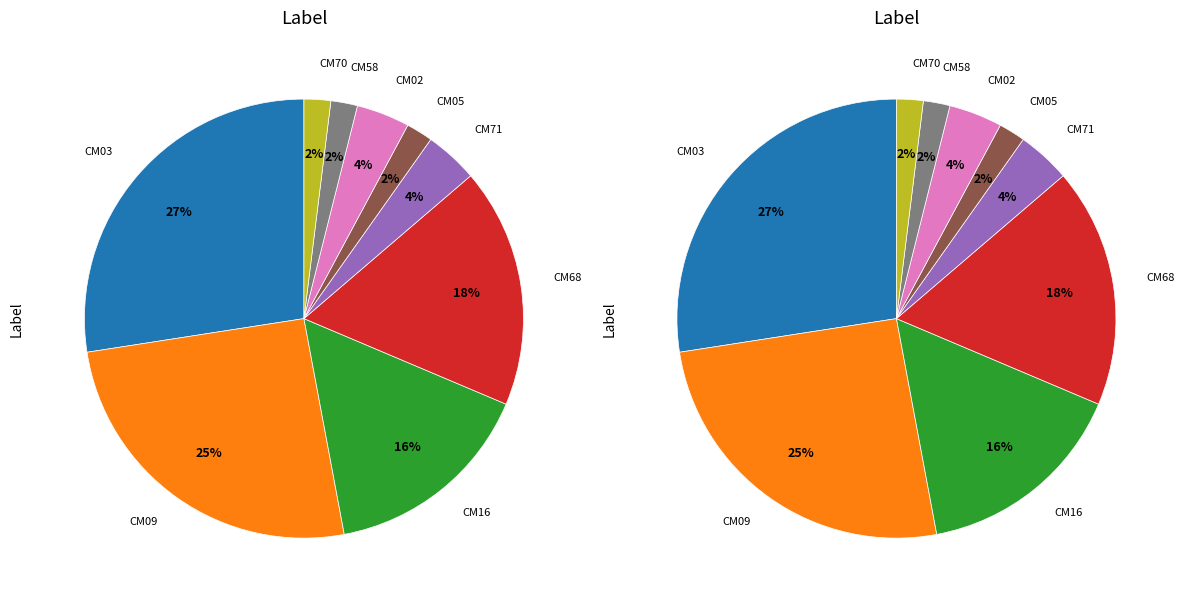

What is the smallest slice in the pie chart?

CM05